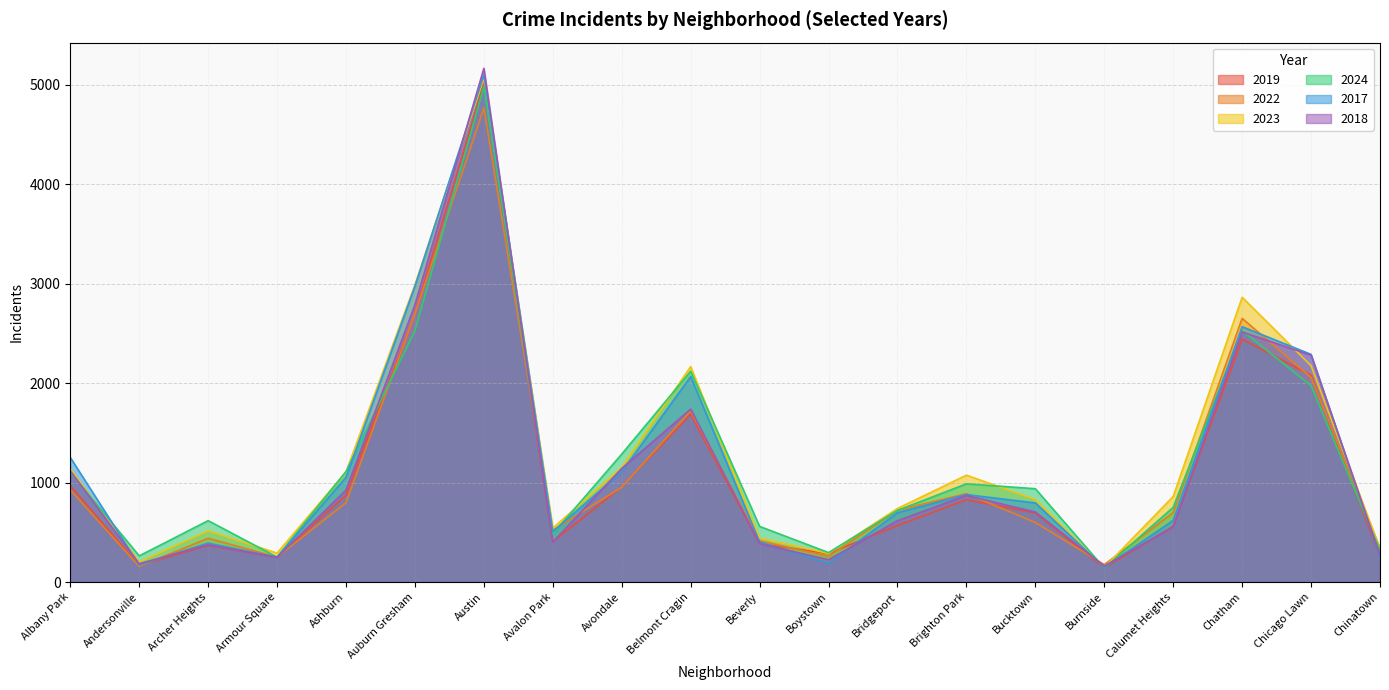

In 2022, how many points are lower than both neighbors (excluding endpoints)?

5